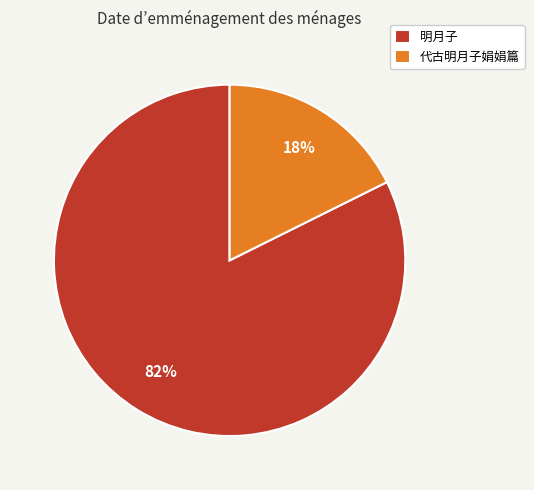

To the nearest percent, what is the combined percentage of 代古明月子娟娟篇 and 明月子?

100%